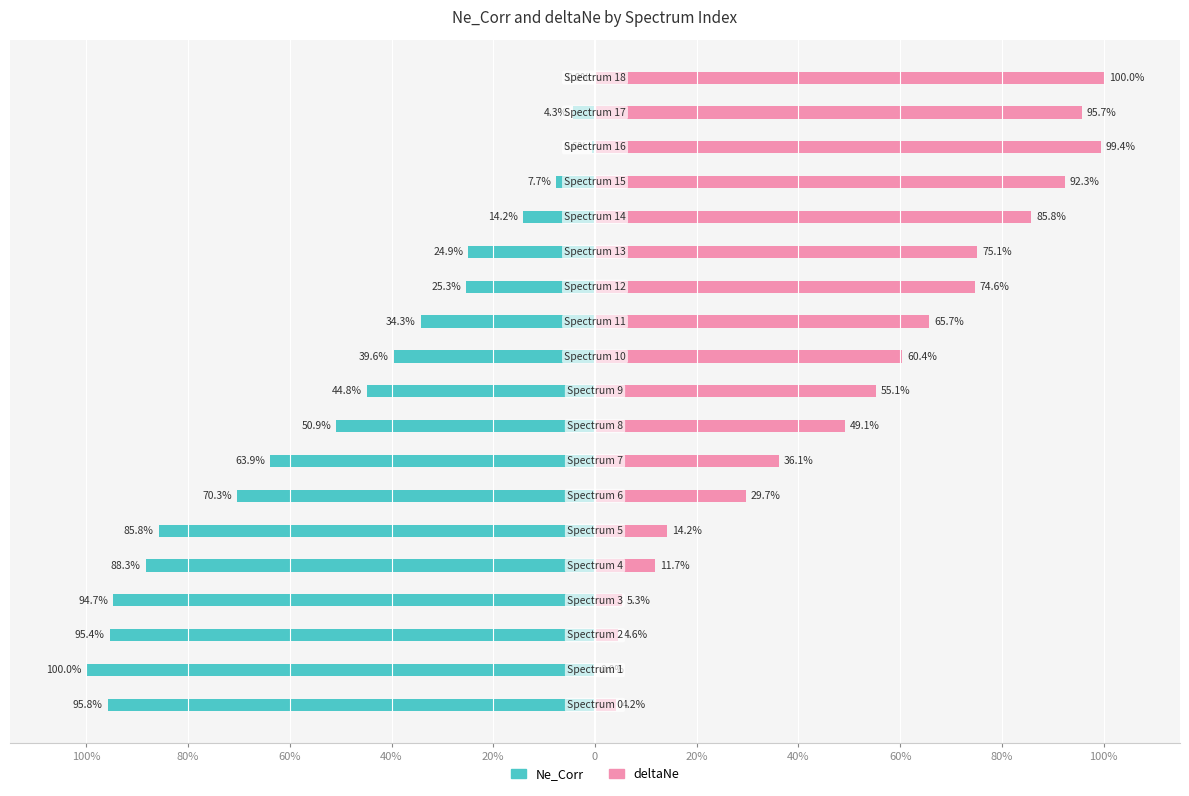

Which series has the widest spread of values?

Ne_Corr